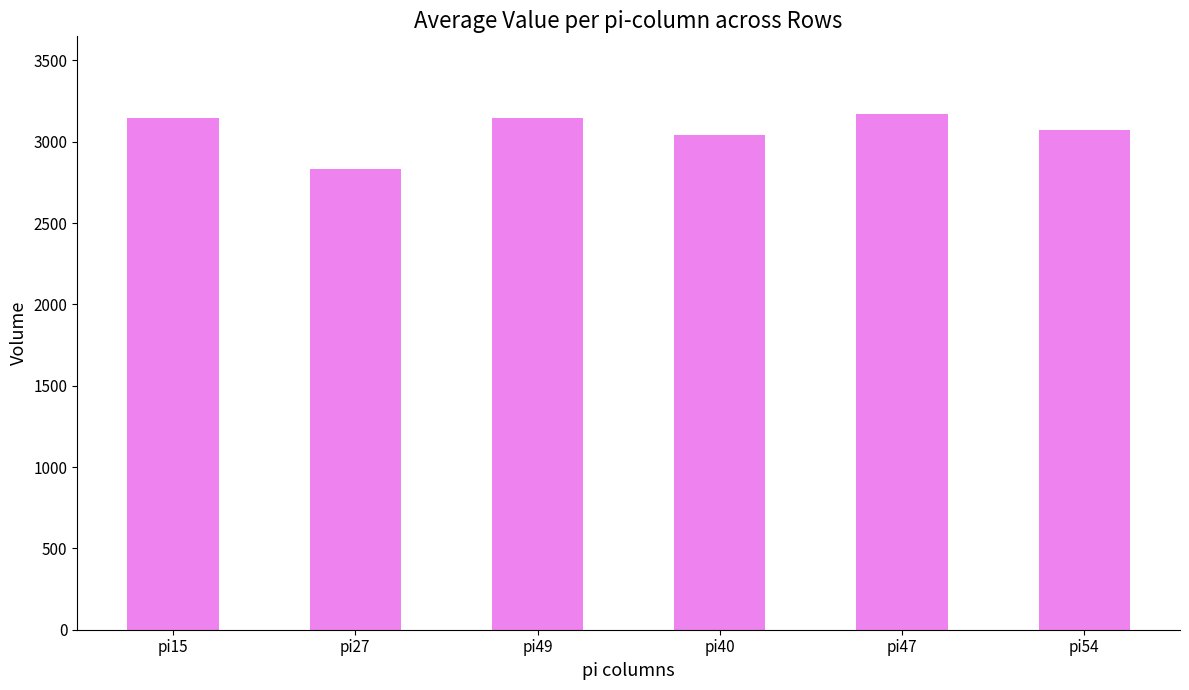

What position from the left is pi15?

1